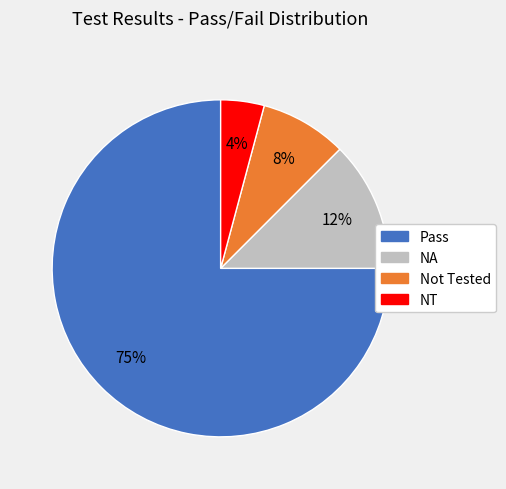

Which slice is the largest?

Pass